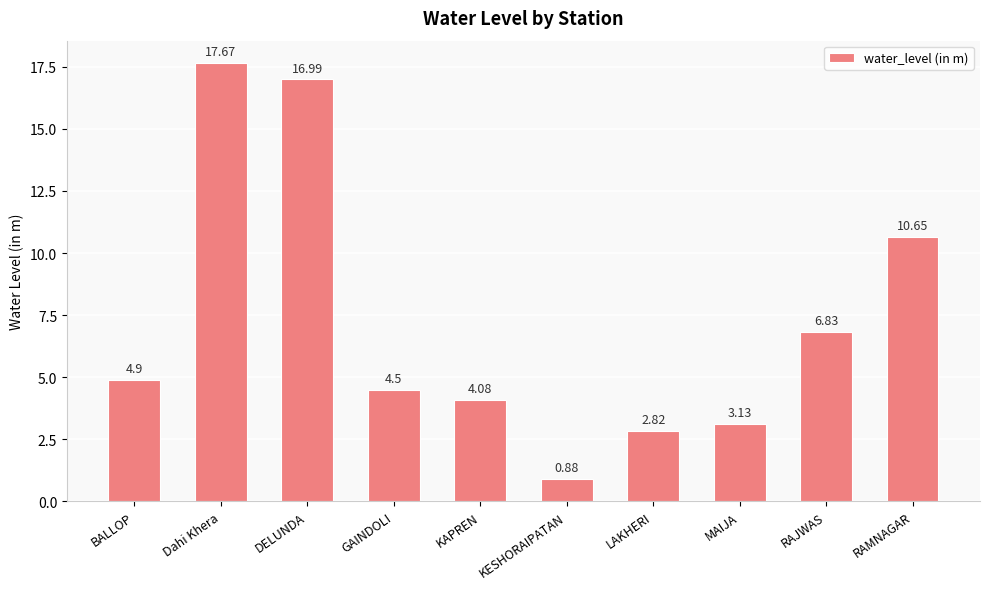

How many values are below 4?

3